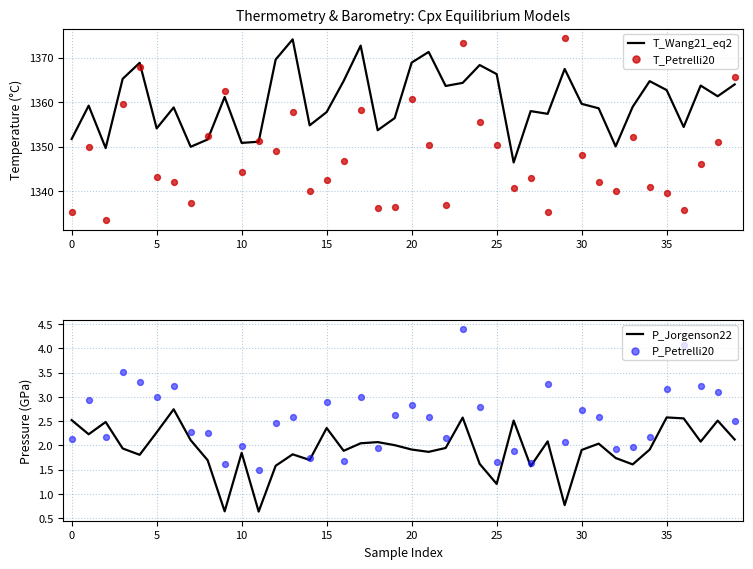

Which series has the largest Y range (max minus min)?

T_Petrelli20